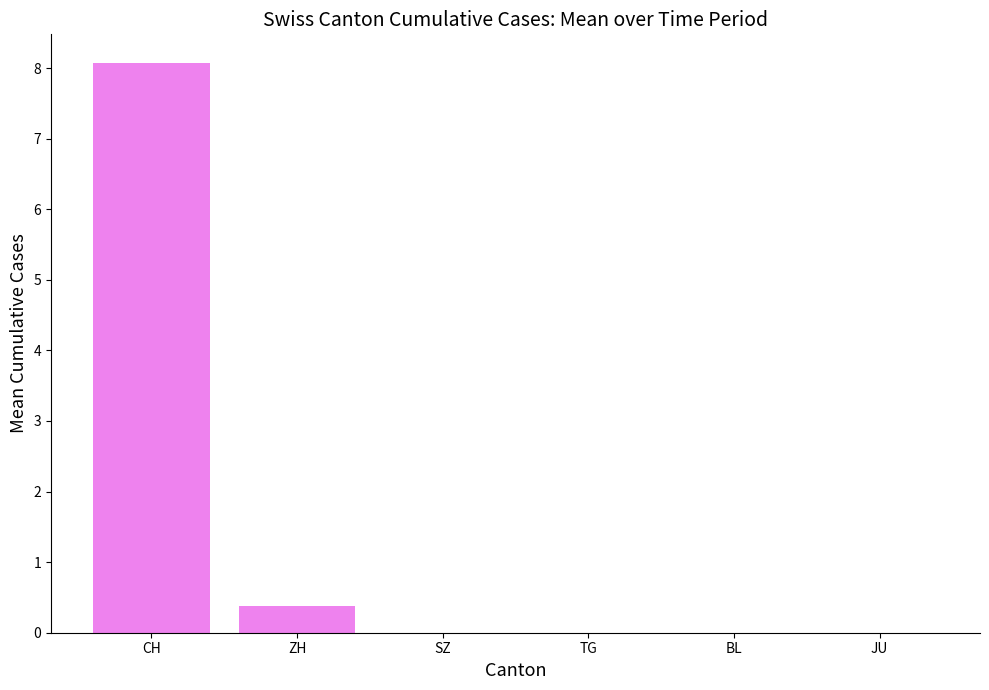

Are the bars horizontal?

No